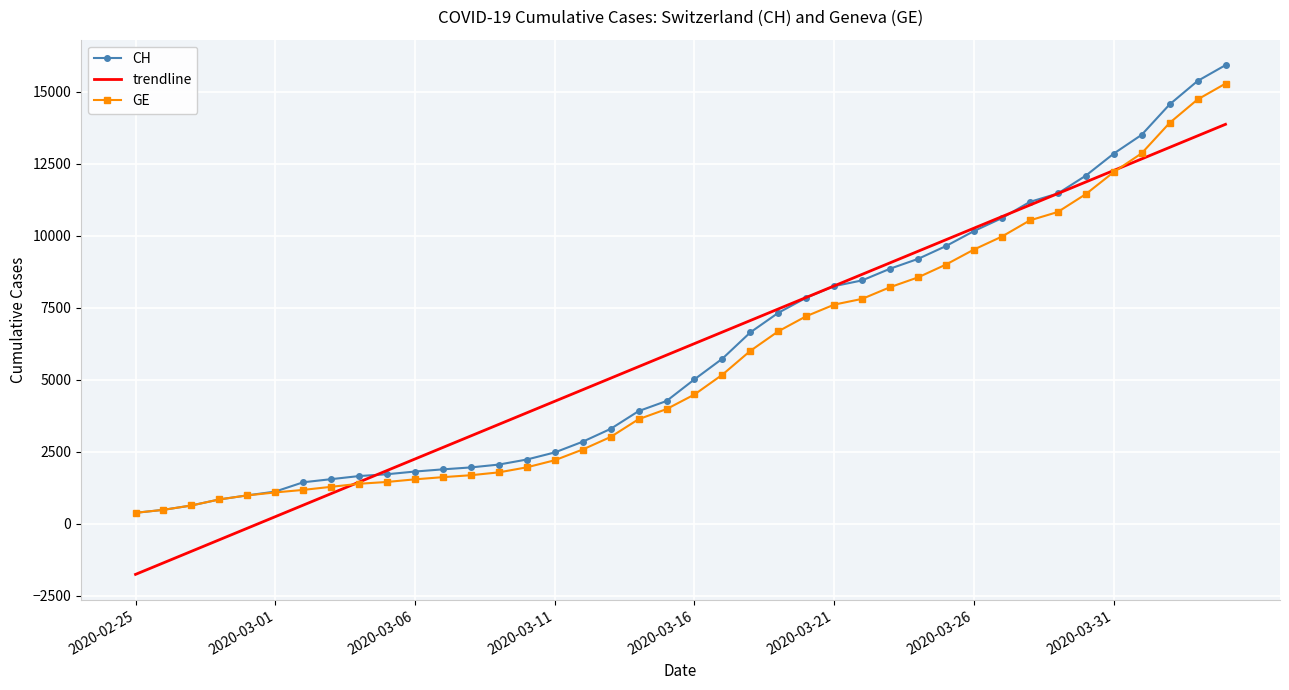

What is the smallest value displayed?

-1763.7